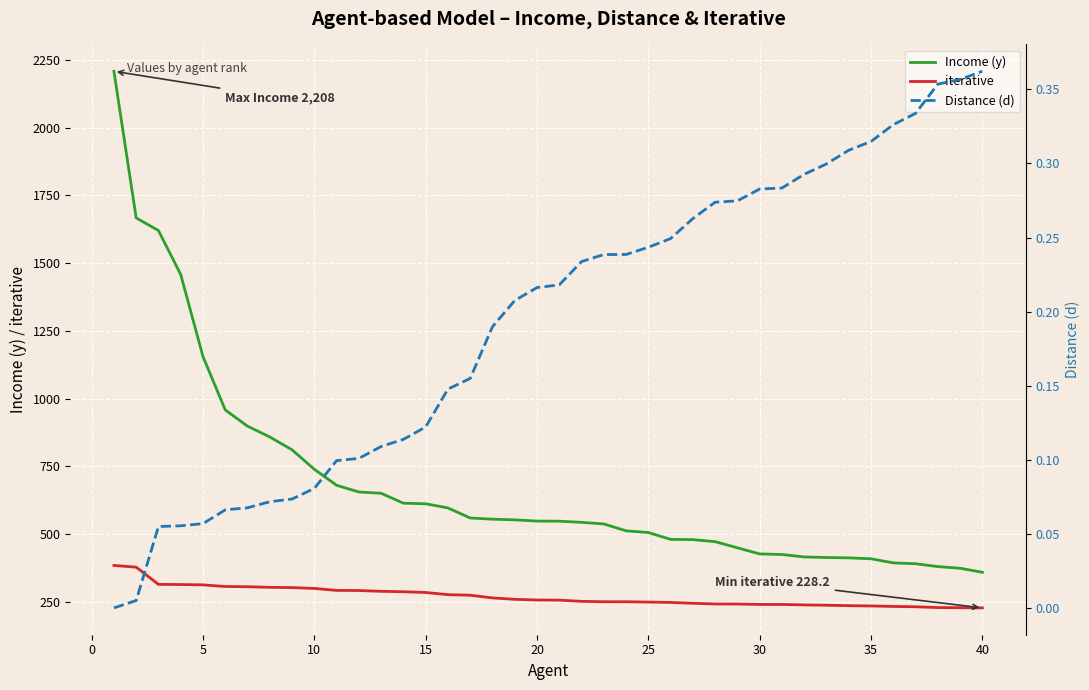

True or false: Income (y) and iterative intersect in this chart.

False